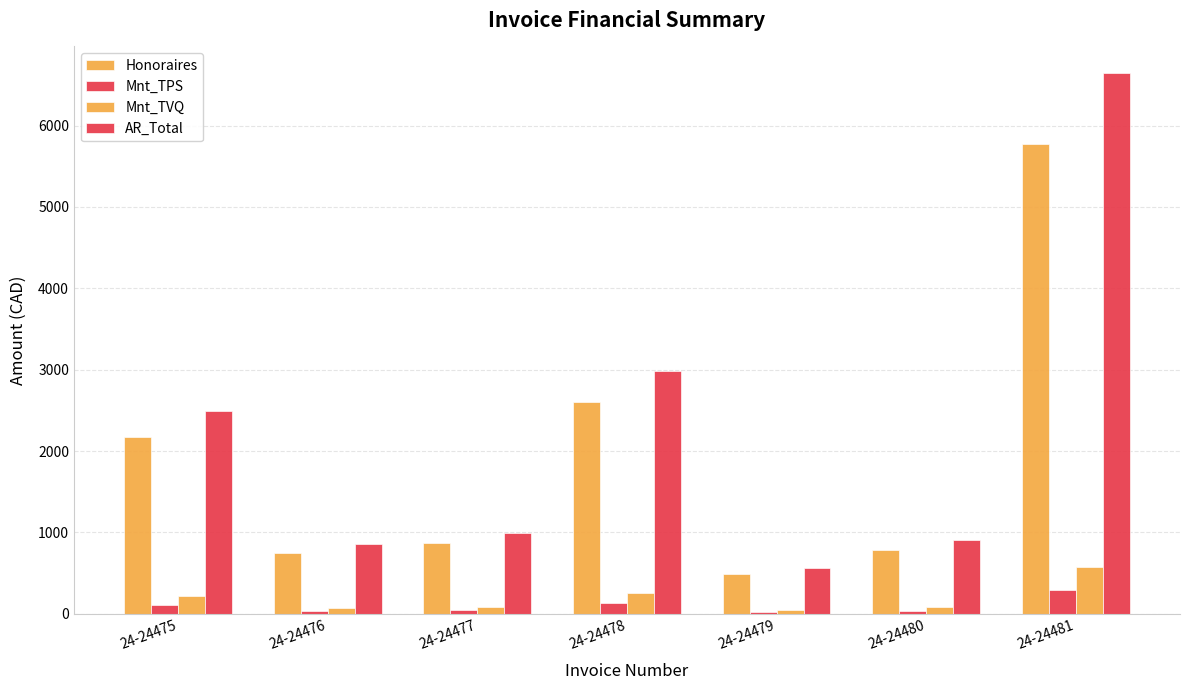

Which category has the lowest value in the Mnt_TVQ series?

24-24479